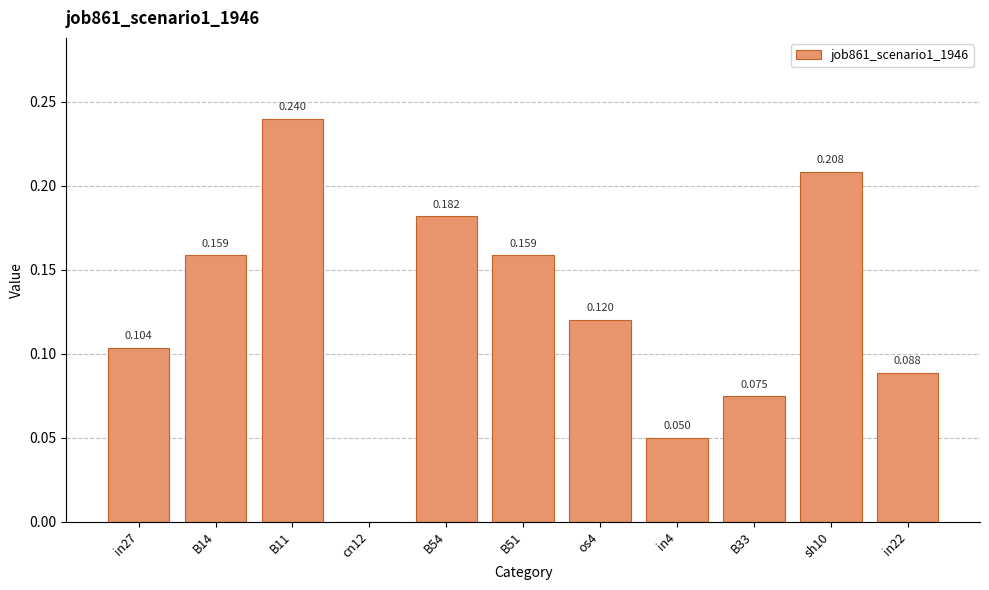

Reading right to left, transcribe all the data shown in this chart.

0.1	0.2	0.1	0.0	0.1	0.2	0.2	0.0	0.2	0.2	0.1